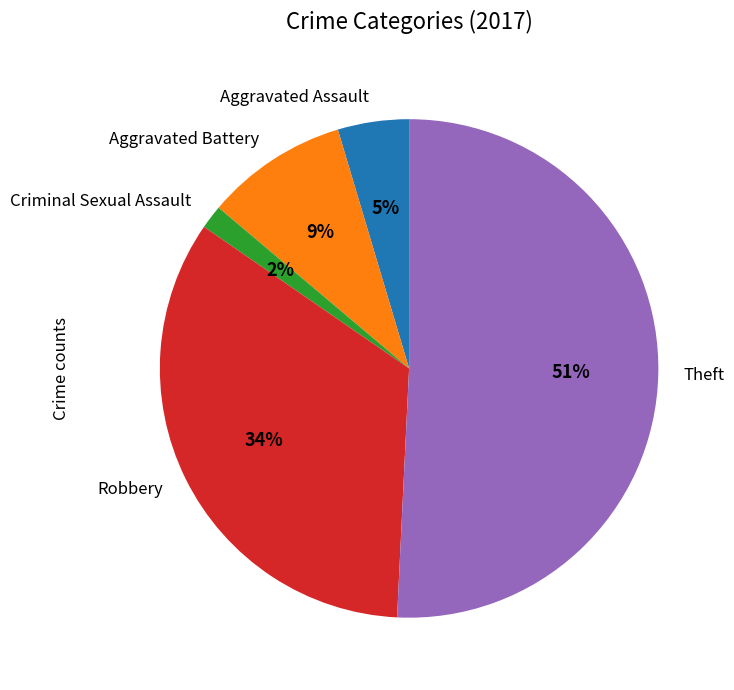

Which category has the smallest portion of the pie?

Criminal Sexual Assault